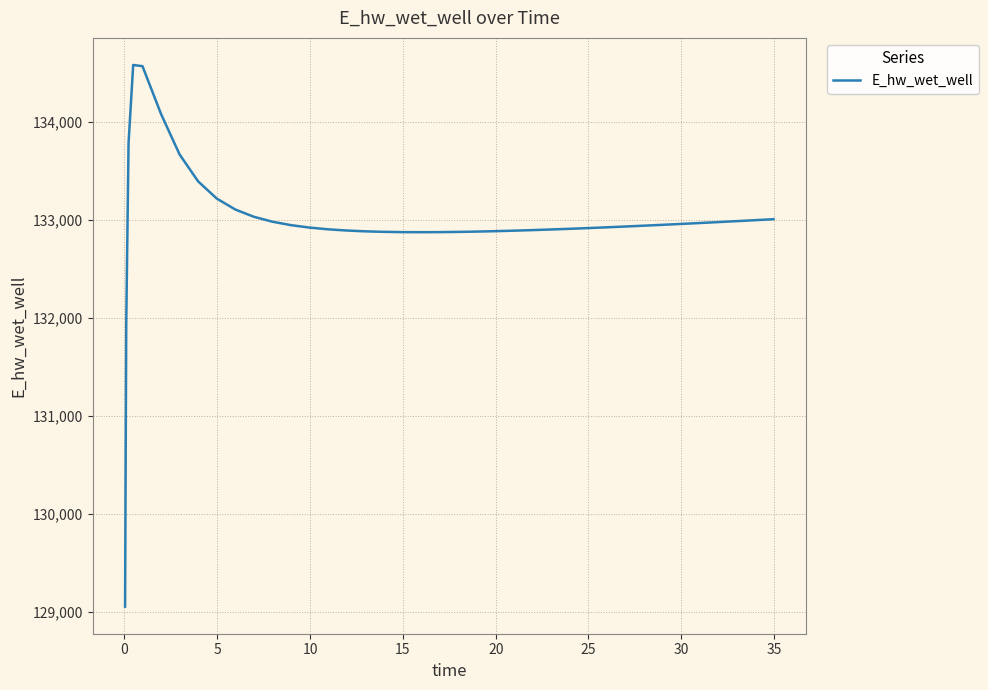

Does the chart display data point markers on the line(s)?

No